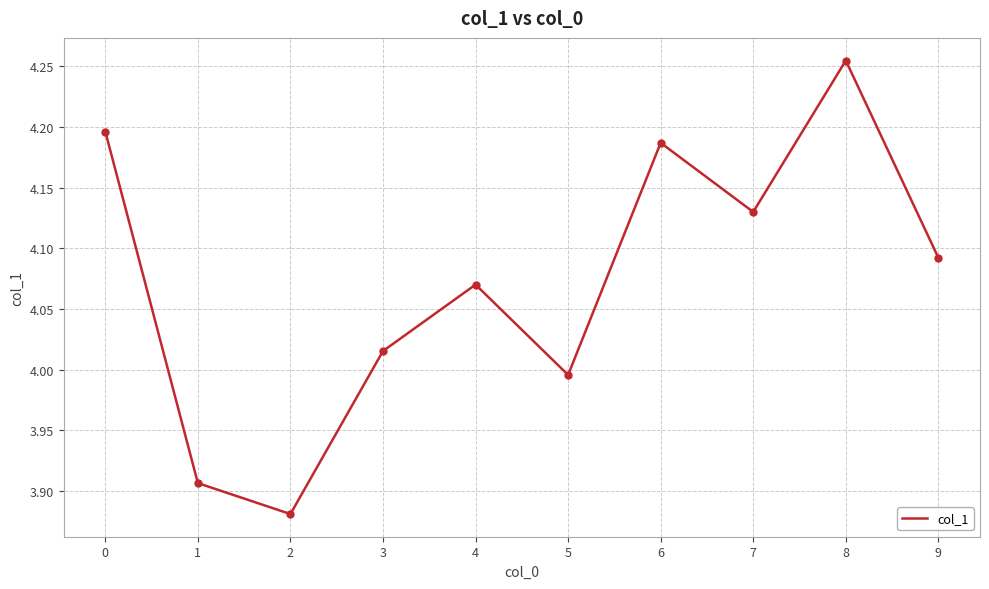

Does the chart display data point markers on the line(s)?

No